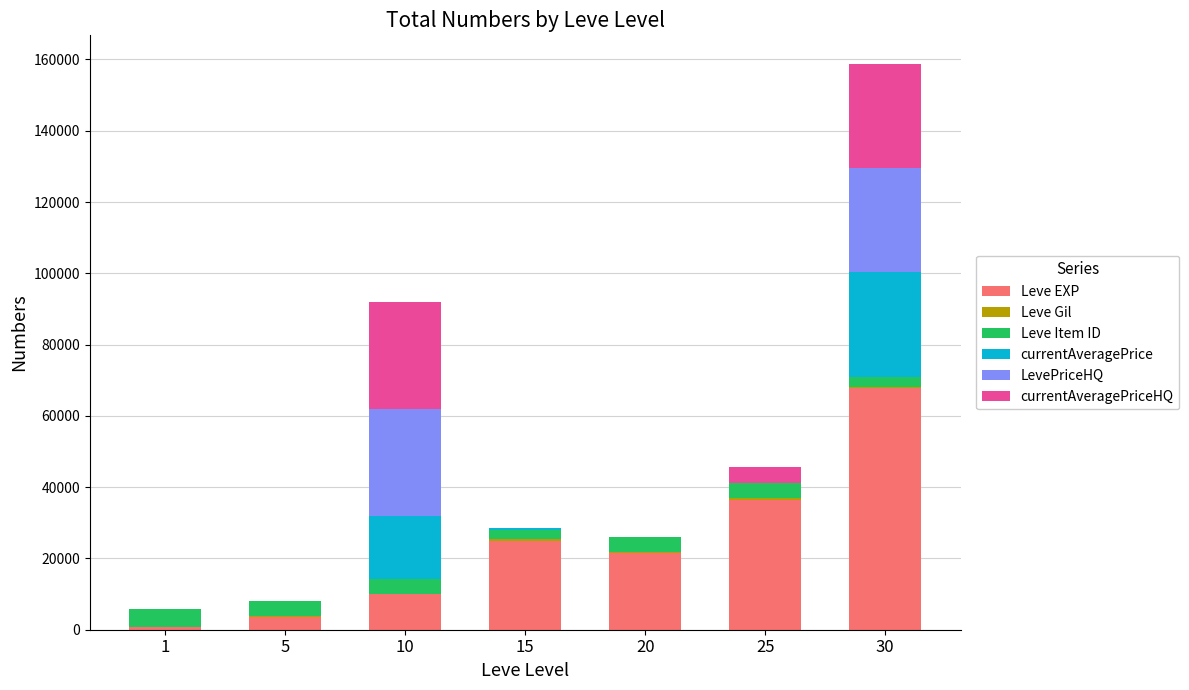

What is the maximum value for Leve EXP?

67730